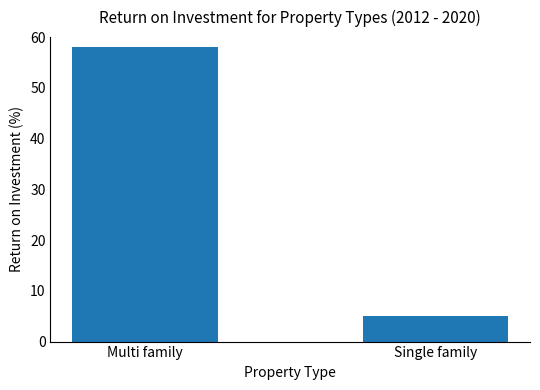

Rank the categories by value from highest to lowest.

Multi family, Single family